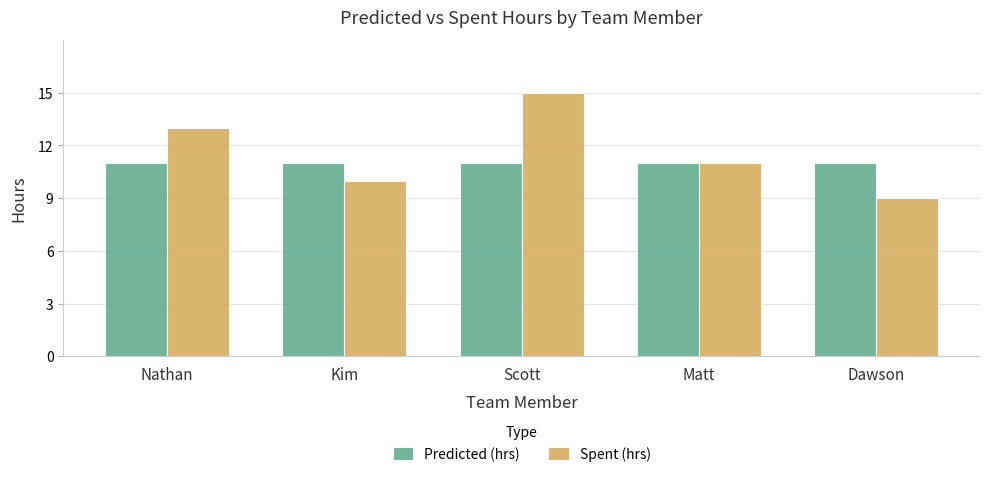

Rank the series by their maximum value, from highest to lowest.

Spent (hrs), Predicted (hrs)